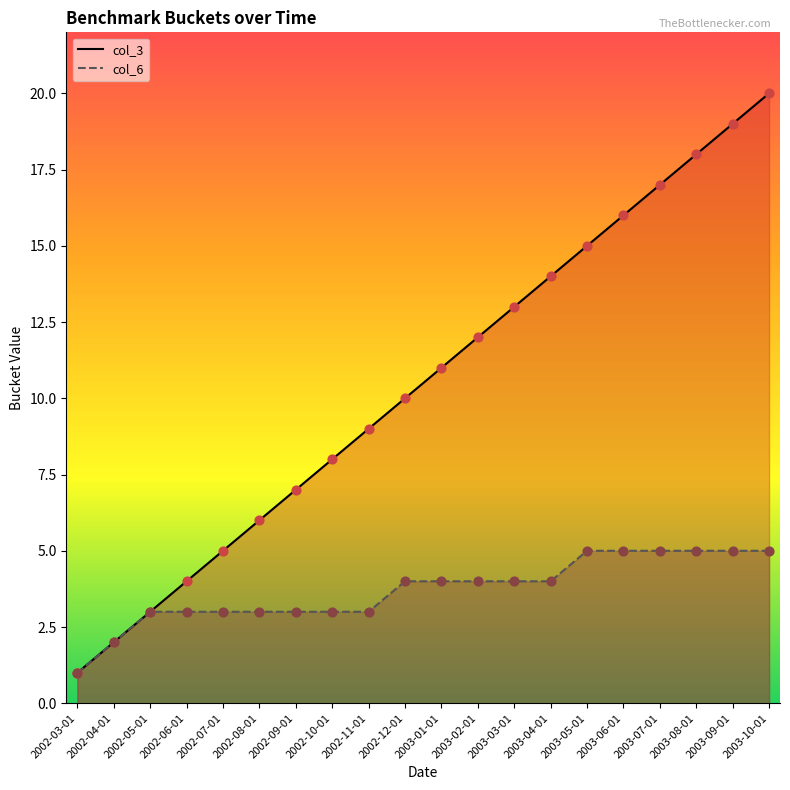

At which category is the sum across all series the highest?

2003-10-01